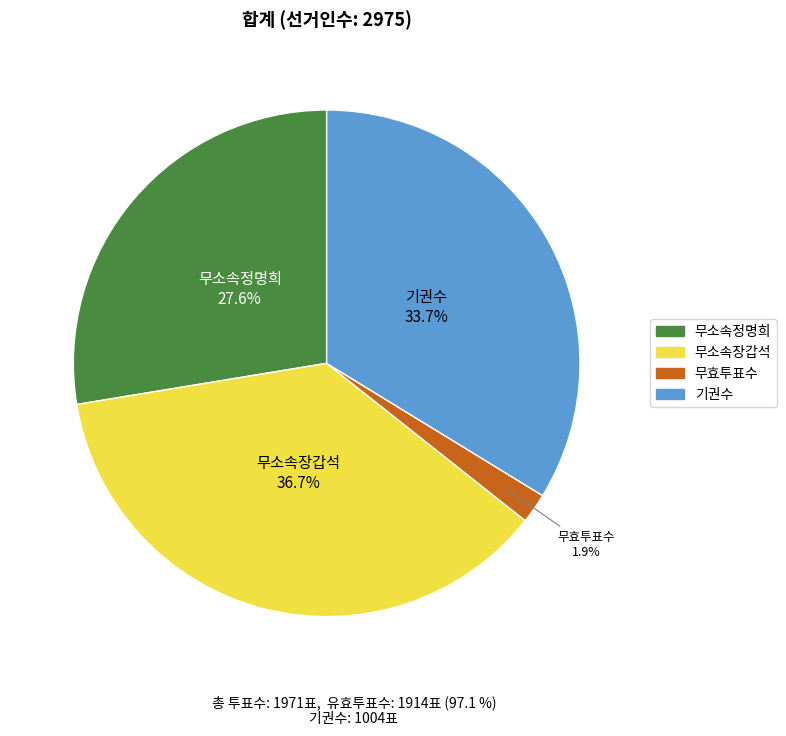

To the nearest percent, what is the difference between the 무소속정명희 and 무소속장갑석 slice percentages?

9%